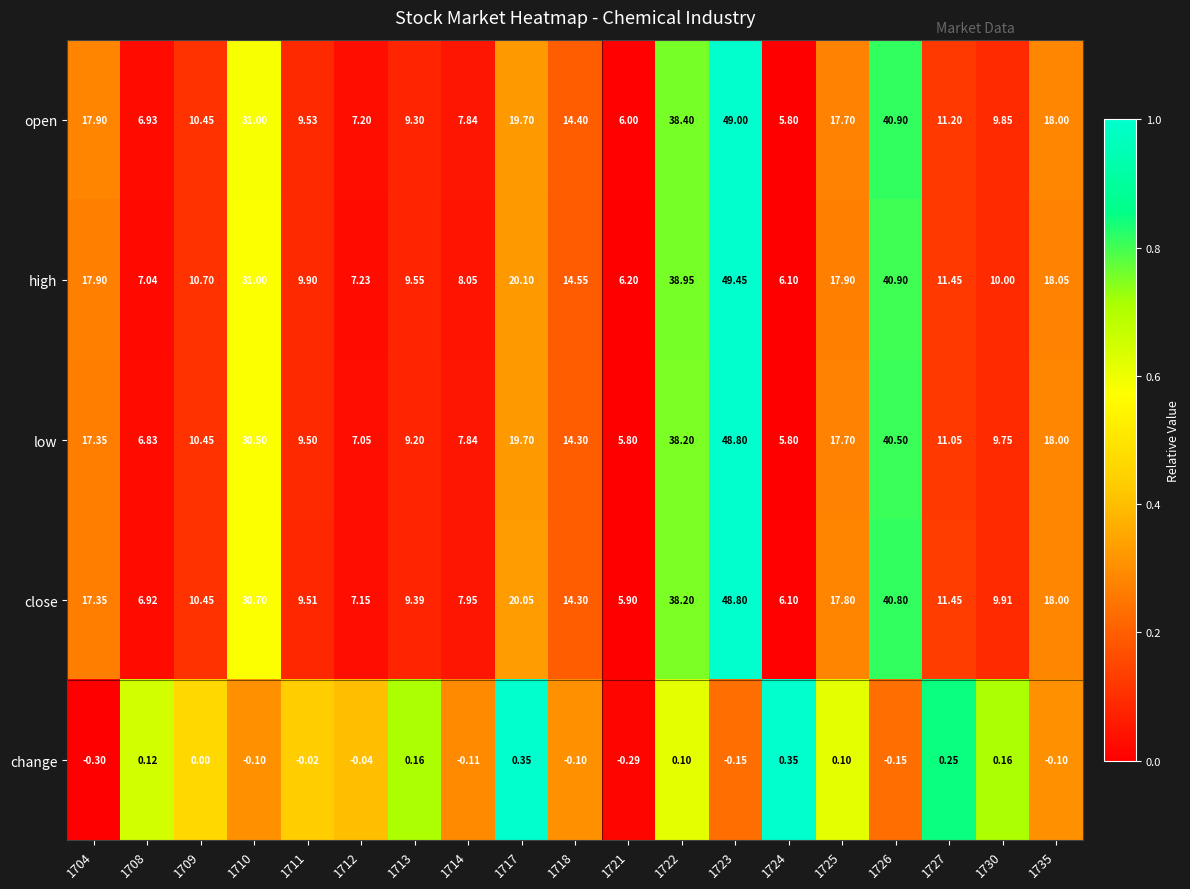

Which label corresponds to the largest value in the chart?

1723